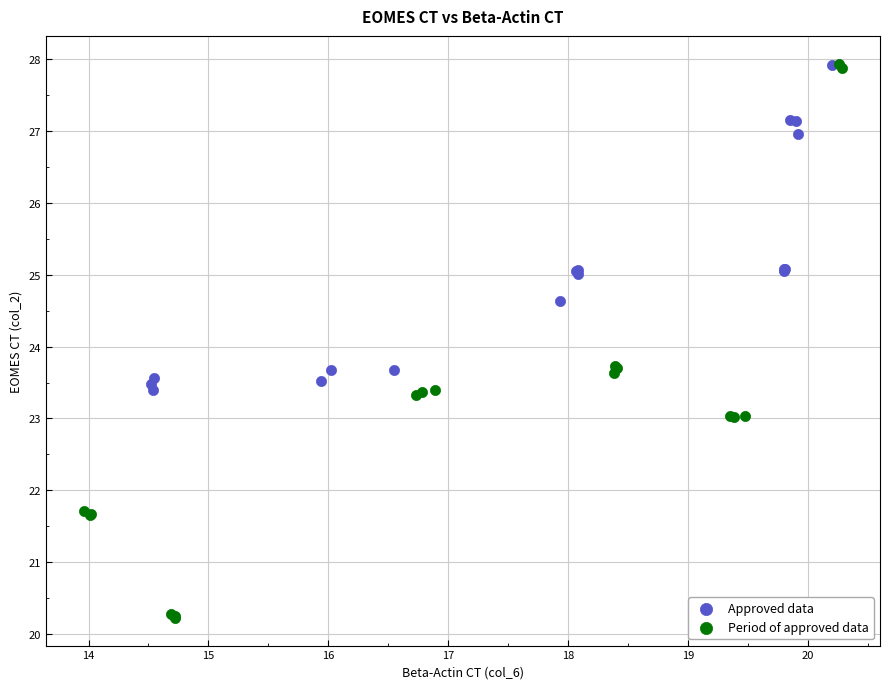

What are all the series names shown in the legend?

Approved data, Period of approved data